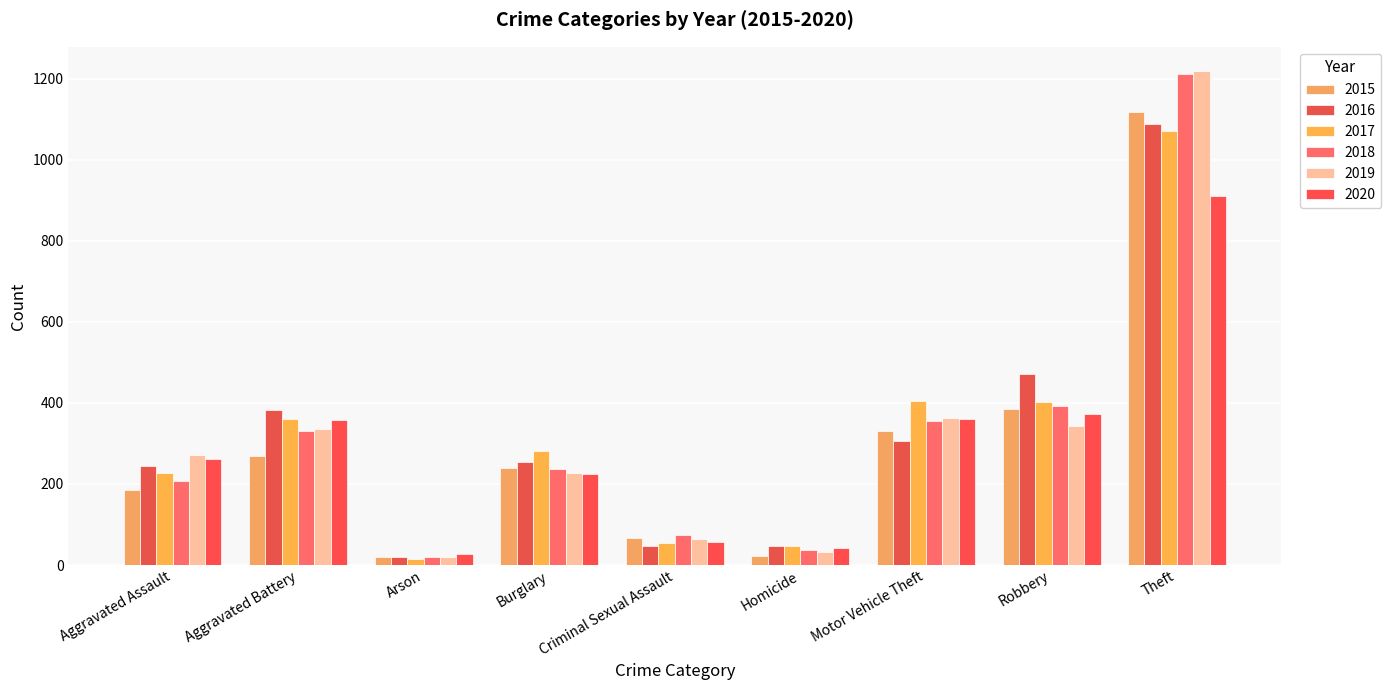

The value of 2017 at Aggravated Assault is 372. True or false?

False